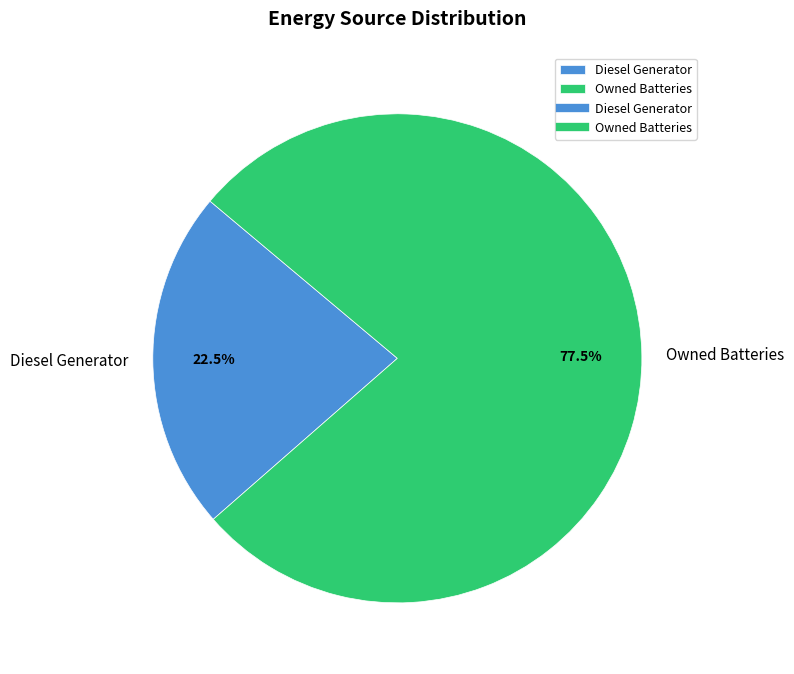

What is the smallest slice in the pie chart?

Diesel Generator